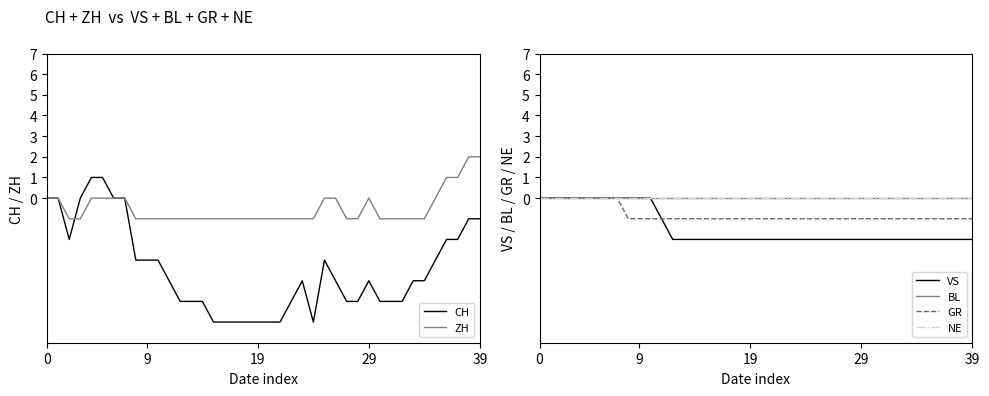

Rank the series at 15 from highest to lowest value.

BL, NE, ZH, GR, VS, CH